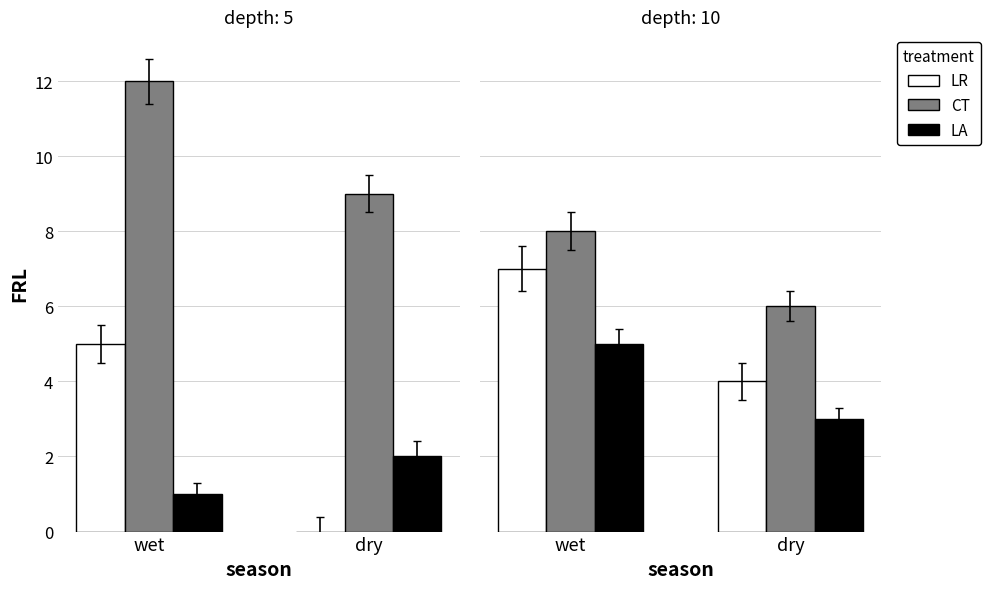

What is the total value across all series at wet?

20